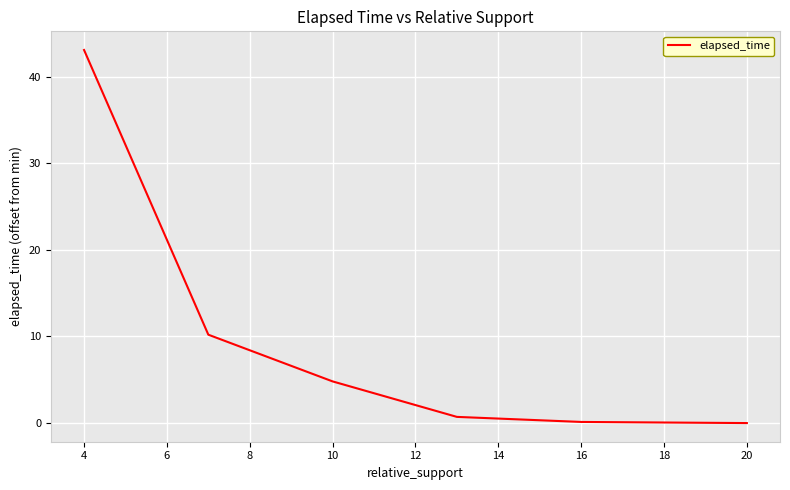

What is the difference between the maximum and minimum values?

43.1